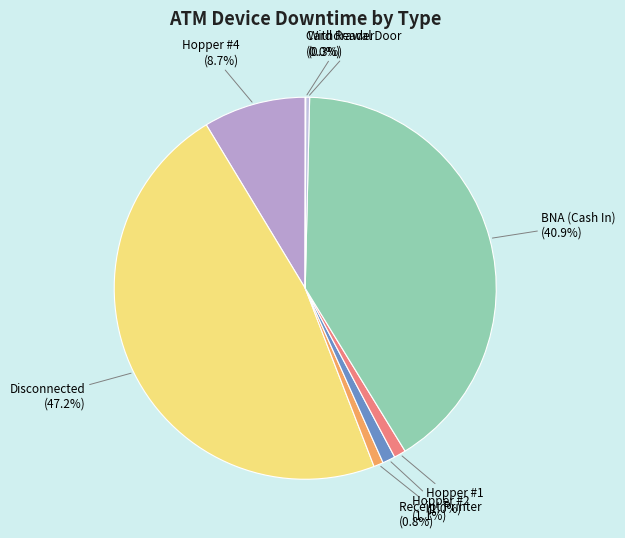

True or false: Hopper #4 accounts for 9% of the total.

True